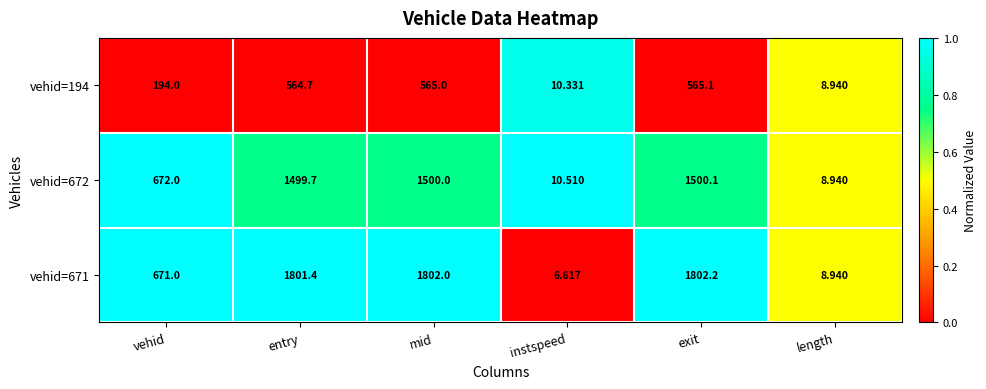

Where is vehid=671 nearest to the value 904?

vehid